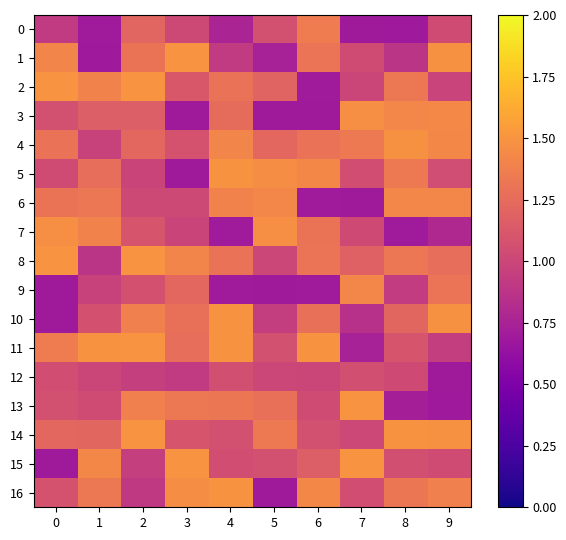

How many distinct data groups are displayed?

17